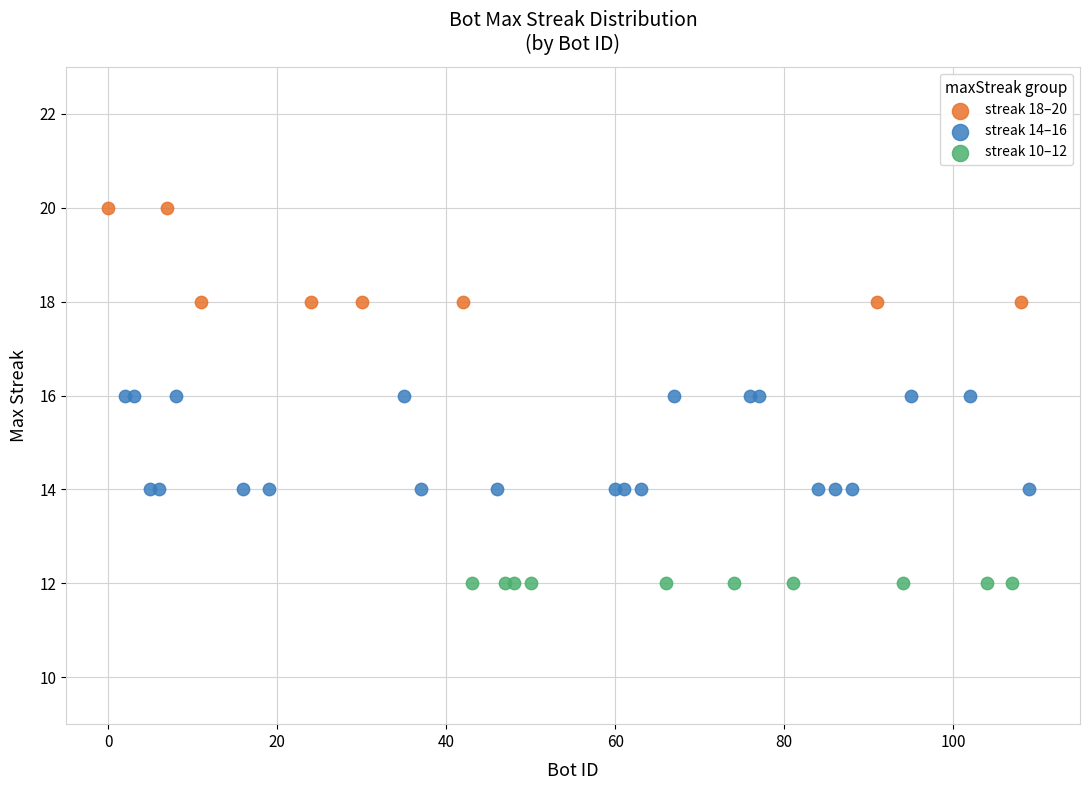

Which series reaches the minimum Y coordinate?

streak 10–12